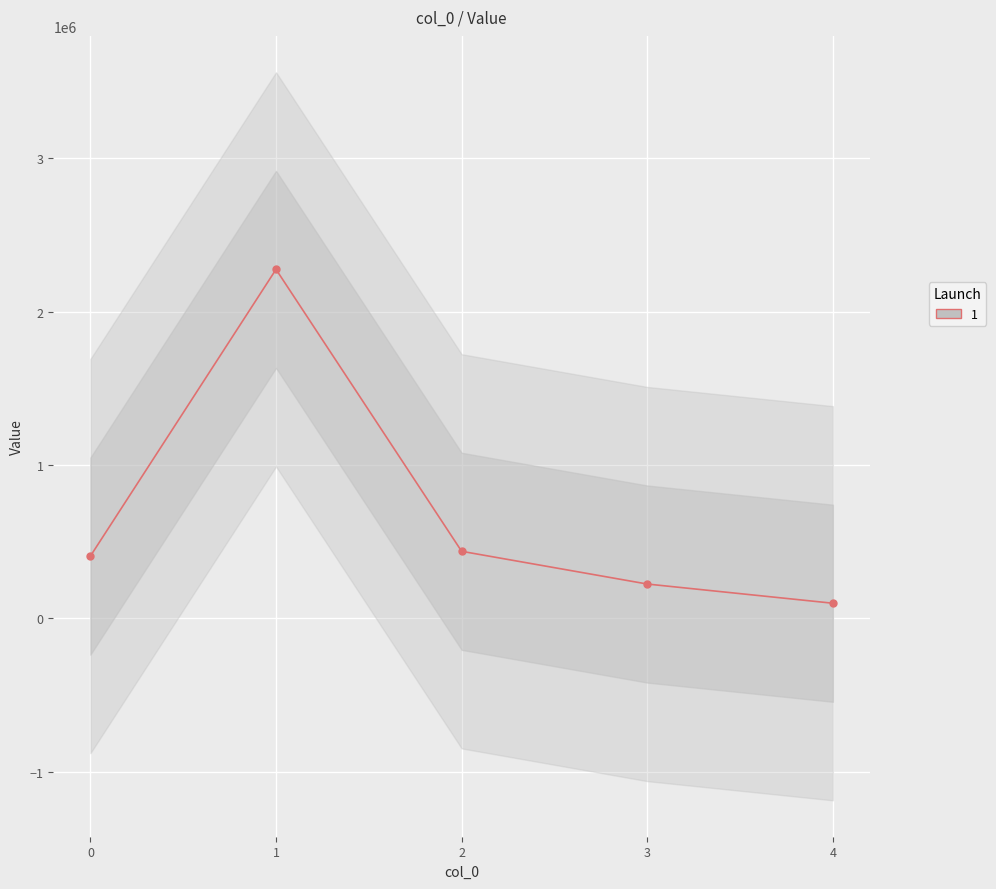

Reading left to right, transcribe all the data shown in this chart.

406560.0	2276611.5	437808.0	224343.4	99129.1